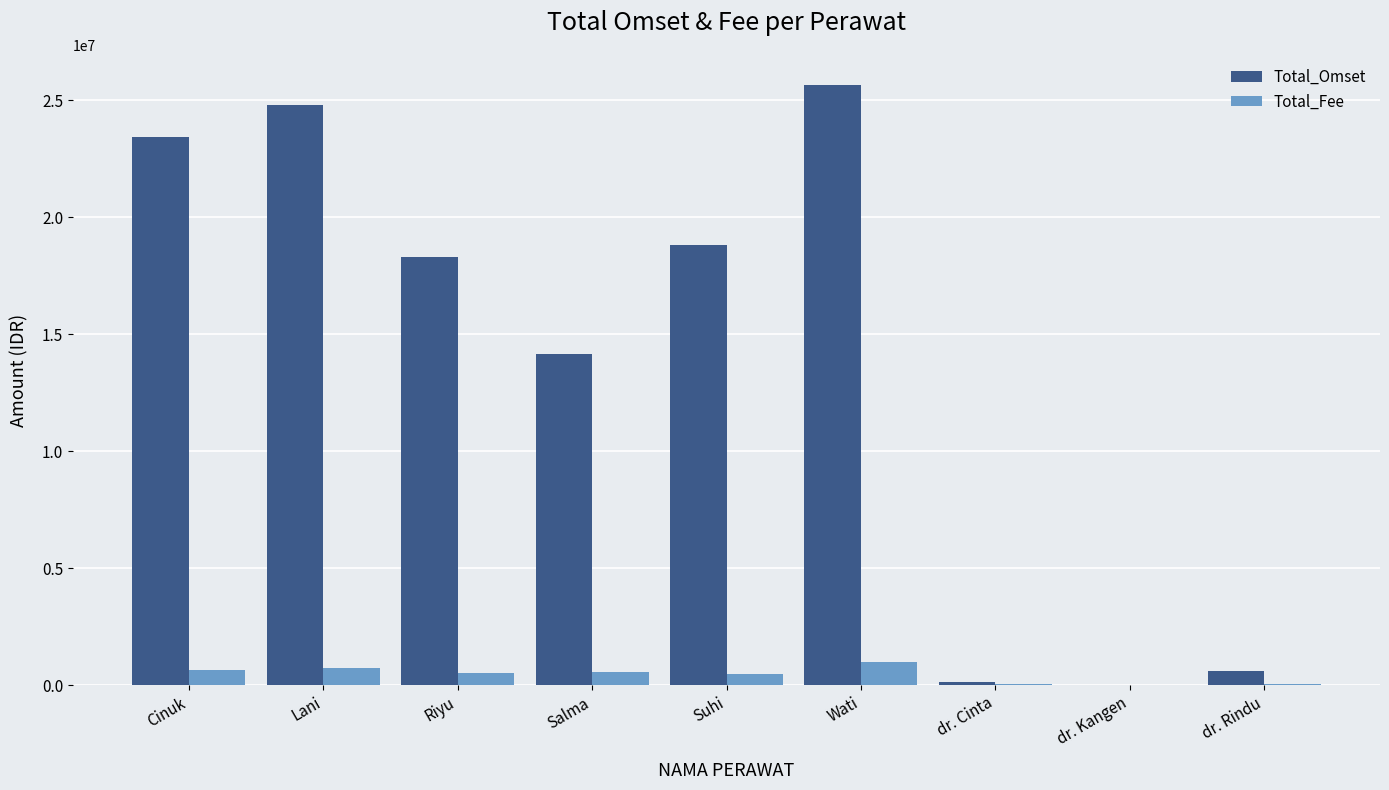

Is the value of Total_Fee at Riyu greater than the value of Total_Omset at dr. Cinta?

Yes